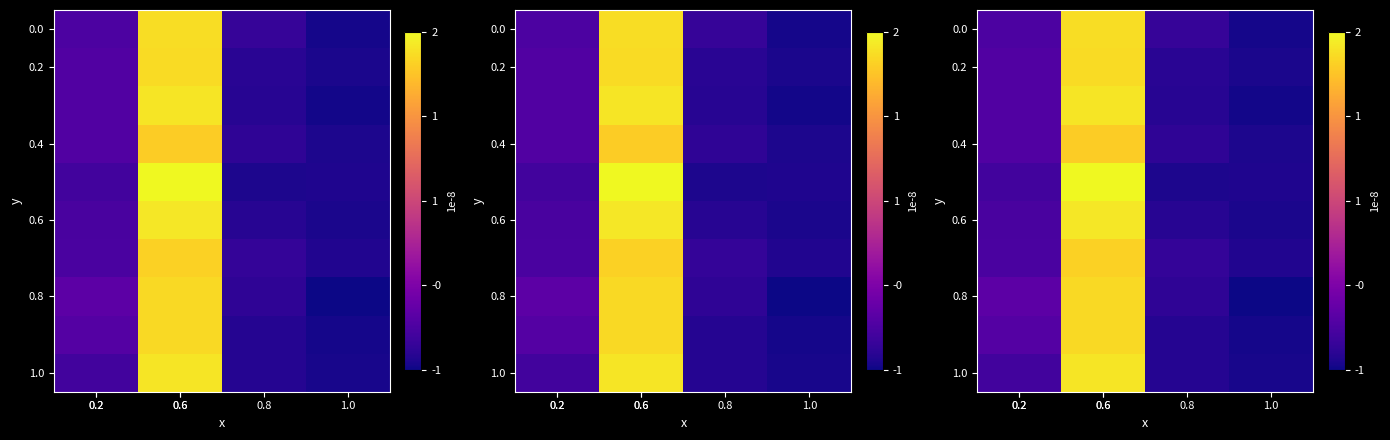

At how many categories does at least one series exceed 0?

1